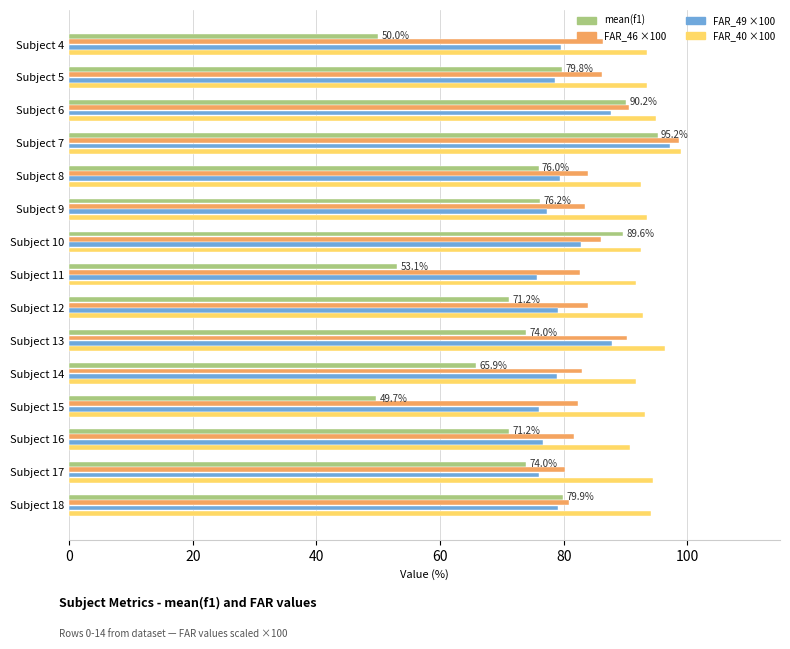

What is the spread (max minus min) of values at Subject 12?

21.6